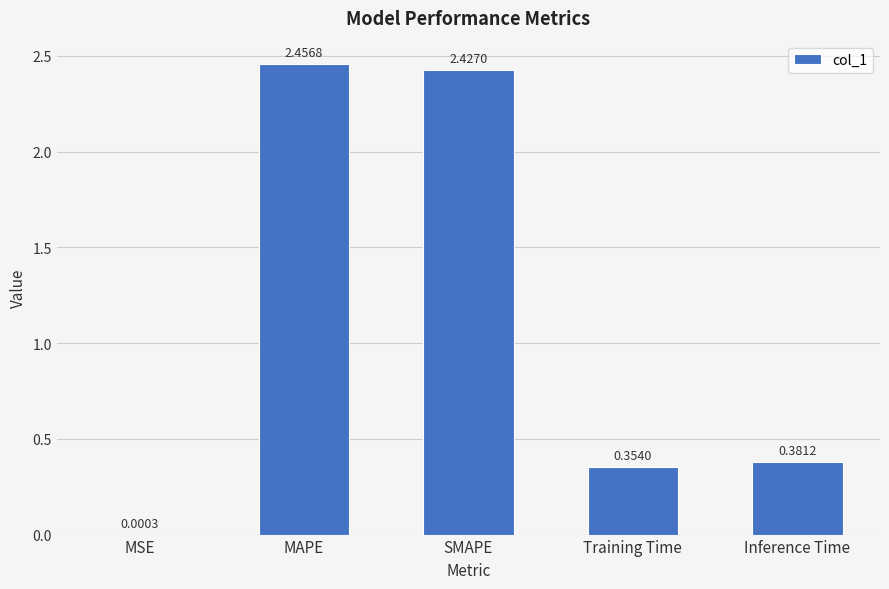

Which has a higher value, SMAPE or MSE?

SMAPE